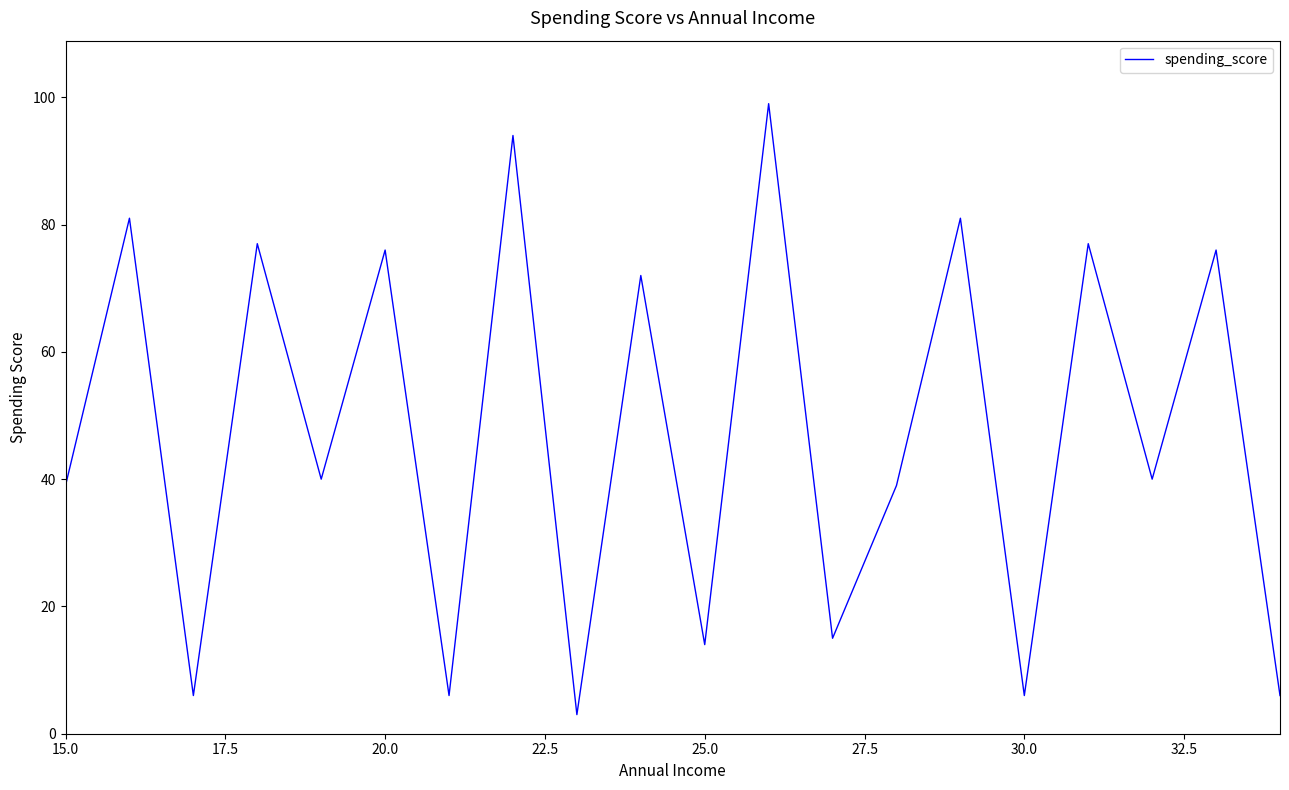

What is the greatest value displayed?

99